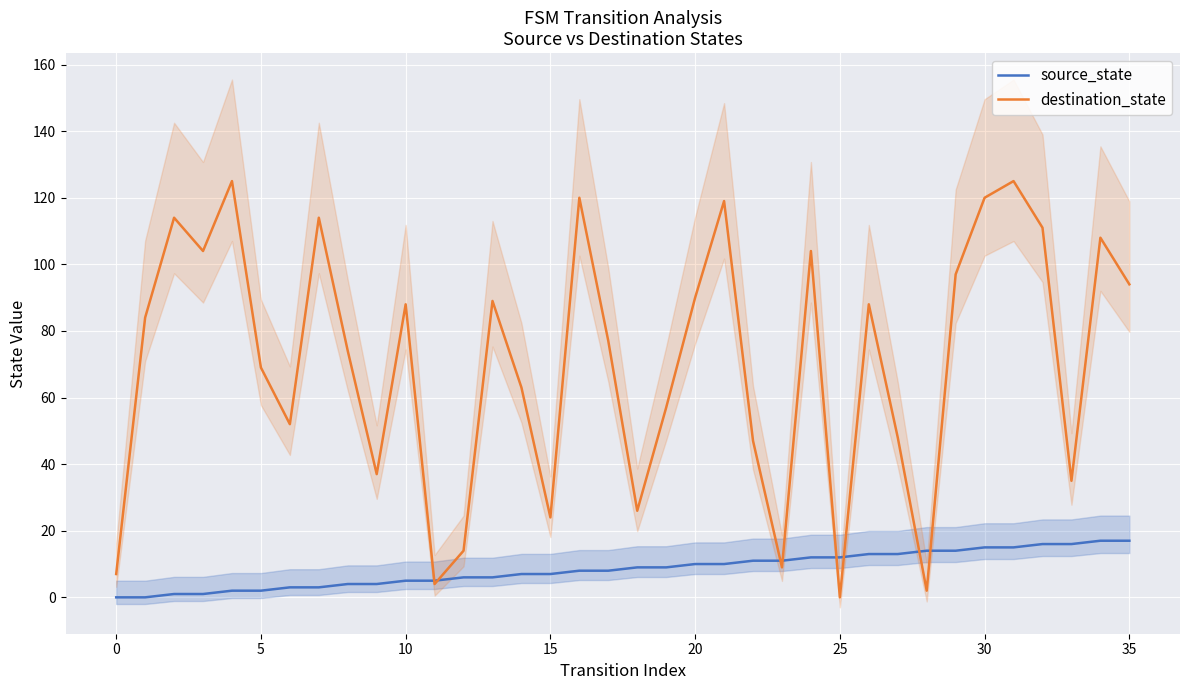

What is the approximate value of source_state at 30, to the nearest 5?

15